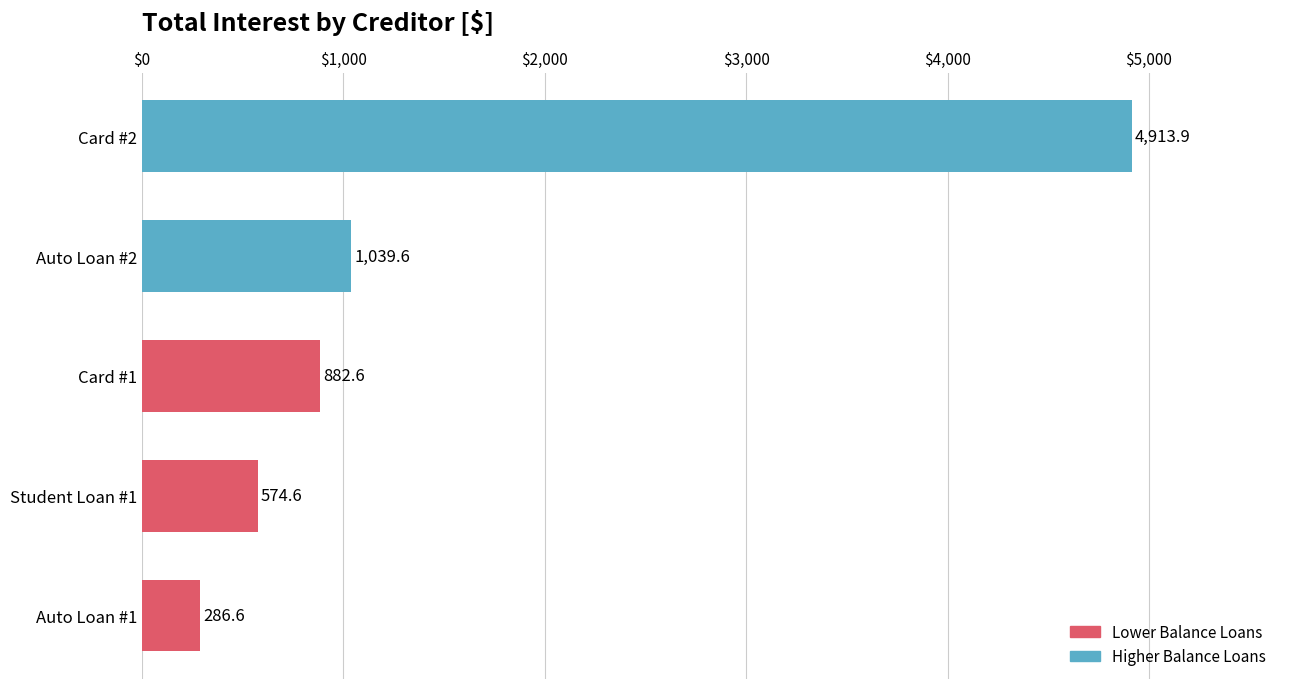

Rank the categories by value from highest to lowest.

Card #2, Auto Loan #2, Card #1, Student Loan #1, Auto Loan #1